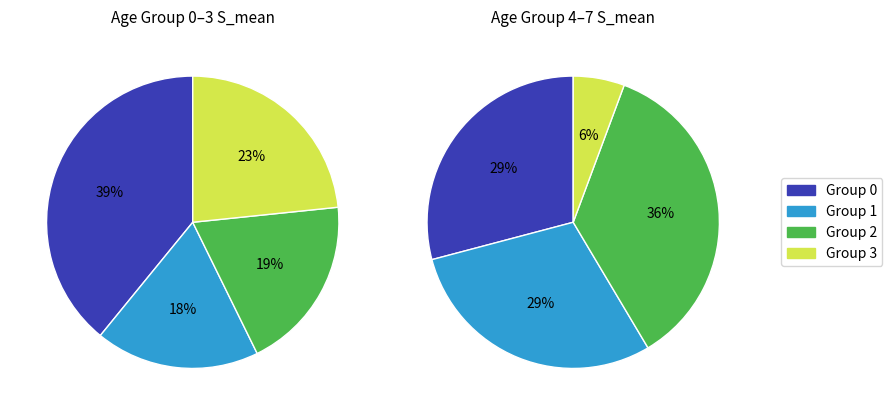

Which has a higher value, 2 or 3?

3